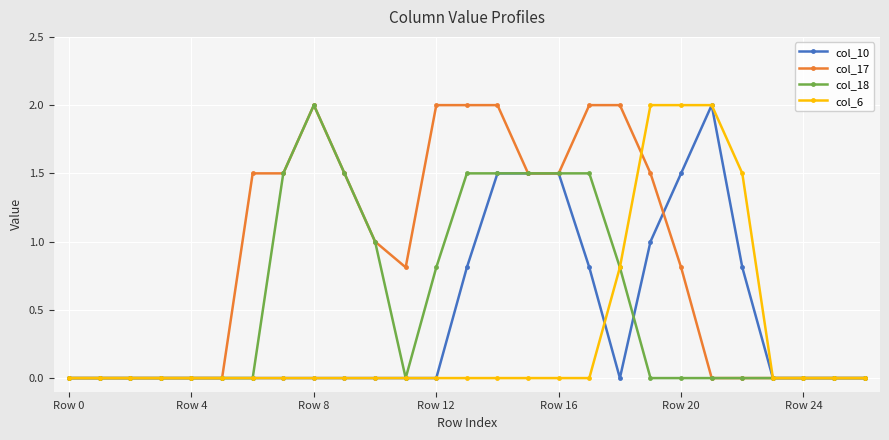

What is the highest value of the col_17 series?

2.0